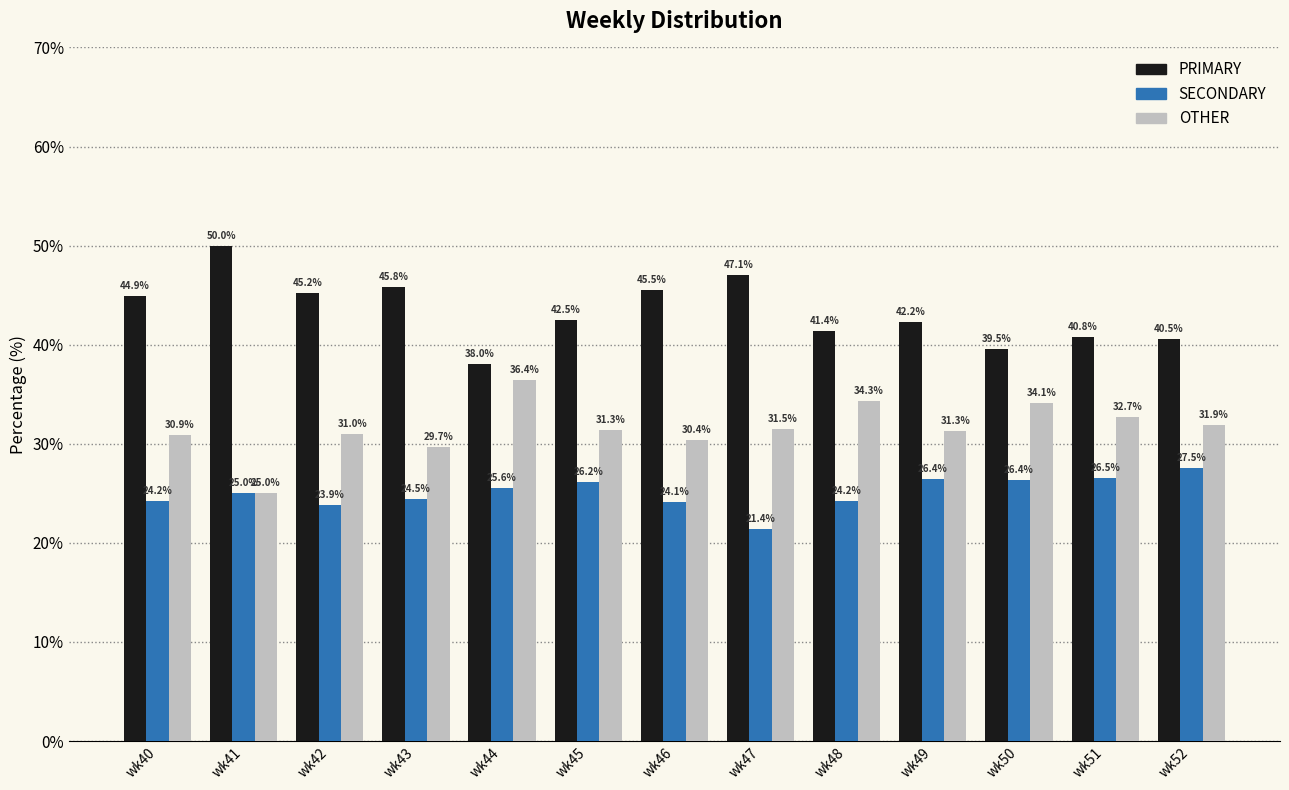

Which category has the highest value in the SECONDARY series?

wk52